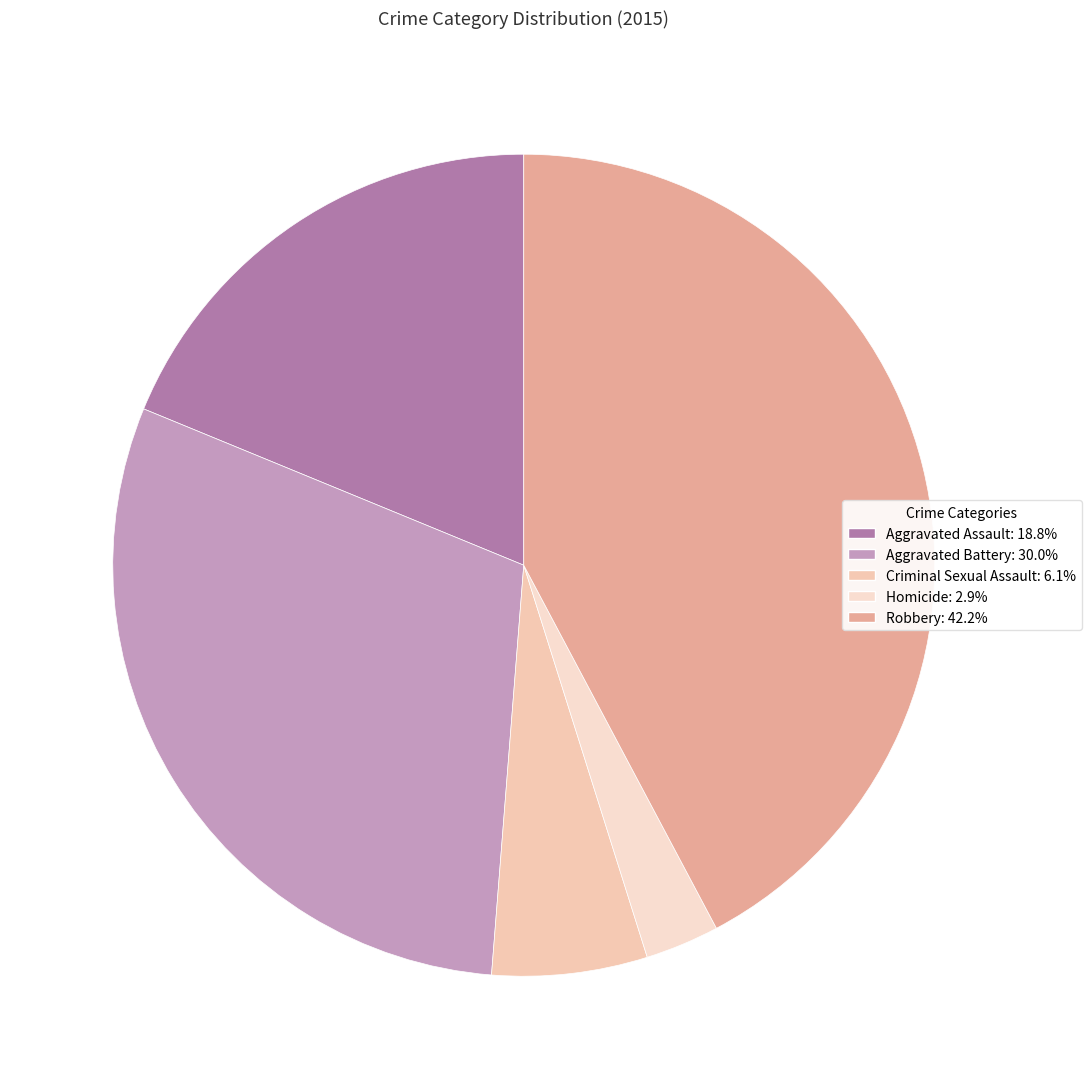

Is it true that Aggravated Assault is 19% of the pie?

True